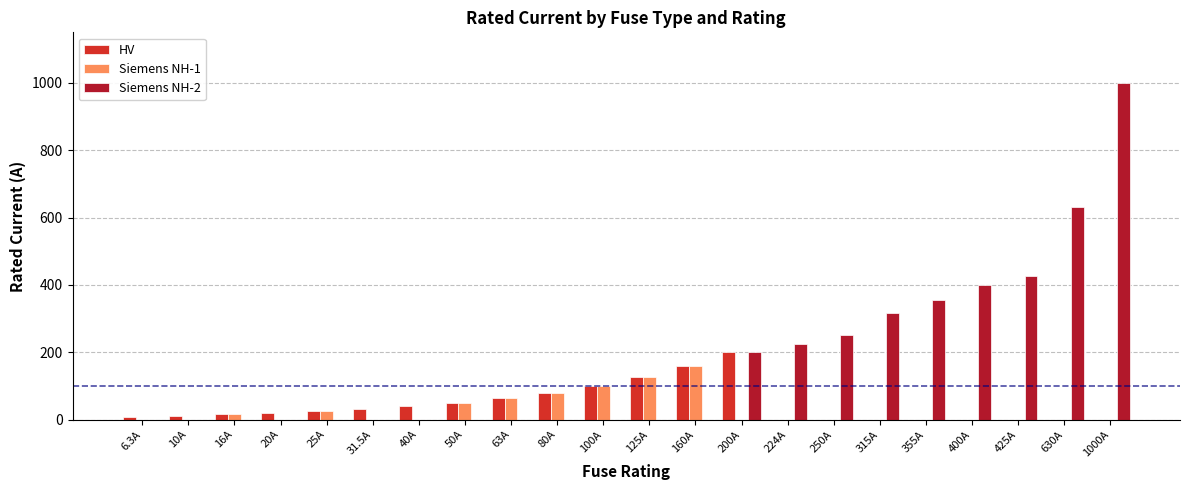

How many groups of bars are there?

22